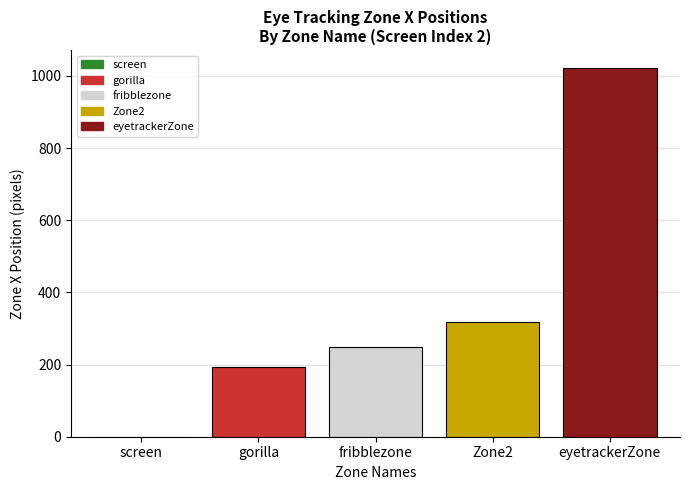

What value does the data have at fribblezone?

250